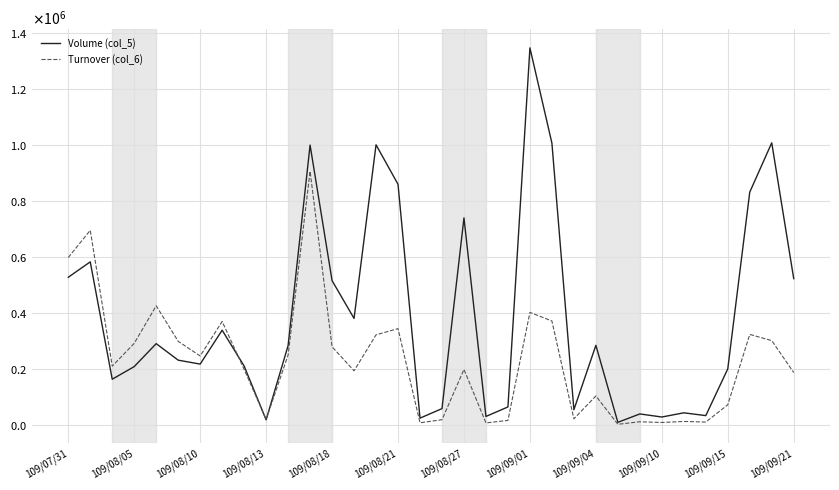

Rank the categories by Turnover (col_6) value from lowest to highest.

25, 19, 16, 27, 29, 26, 28, 20, 17, 109/09/10, 23, 30, 24, 33, 13, 18, 109/09/04, 109/08/10, 109/08/27, 109/09/15, 12, 109/08/13, 109/08/21, 32, 14, 31, 15, 109/09/01, 22, 21, 109/08/18, 109/07/31, 109/08/05, 109/09/21